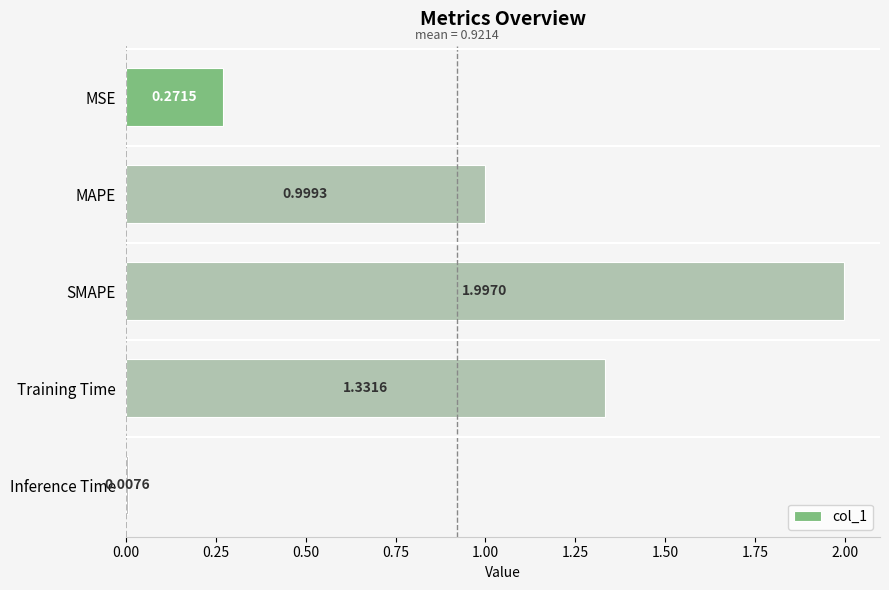

What is the change in value from MAPE to Inference Time?

-1.0